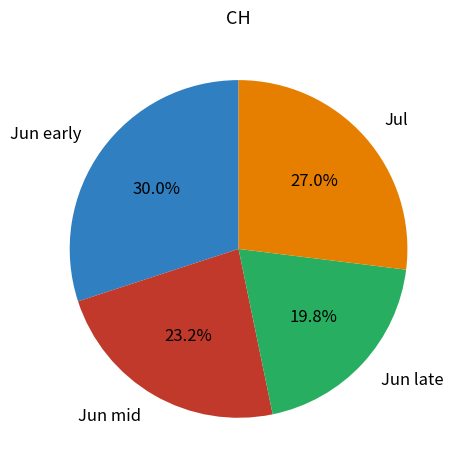

How much of the chart is everything except Jul?

73.0%